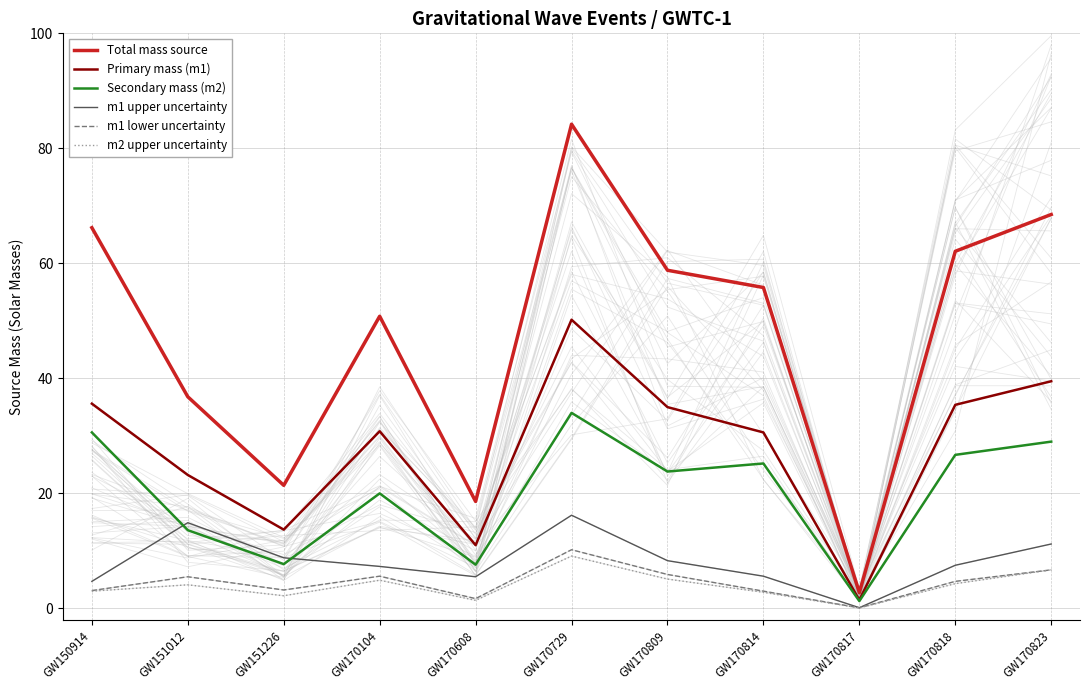

How many lines are shown in the chart?

6